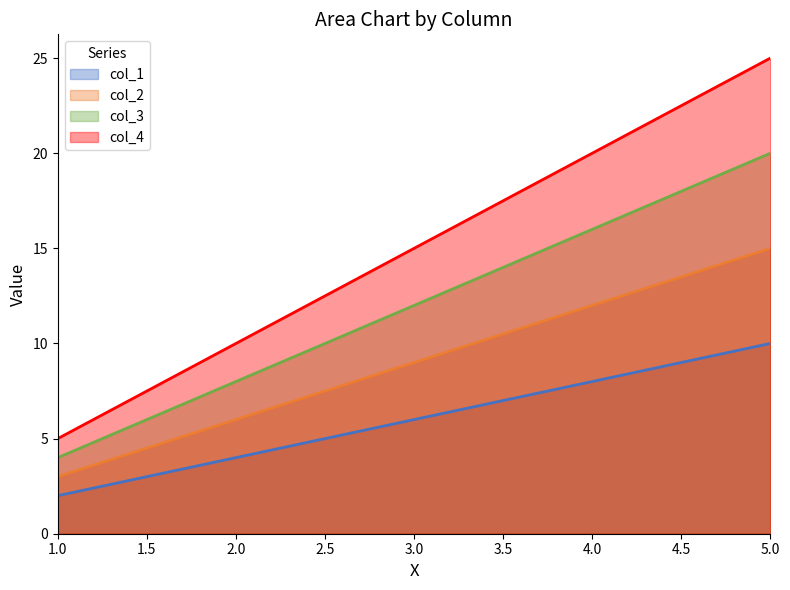

True or false: col_4 and col_1 cross at least once.

False